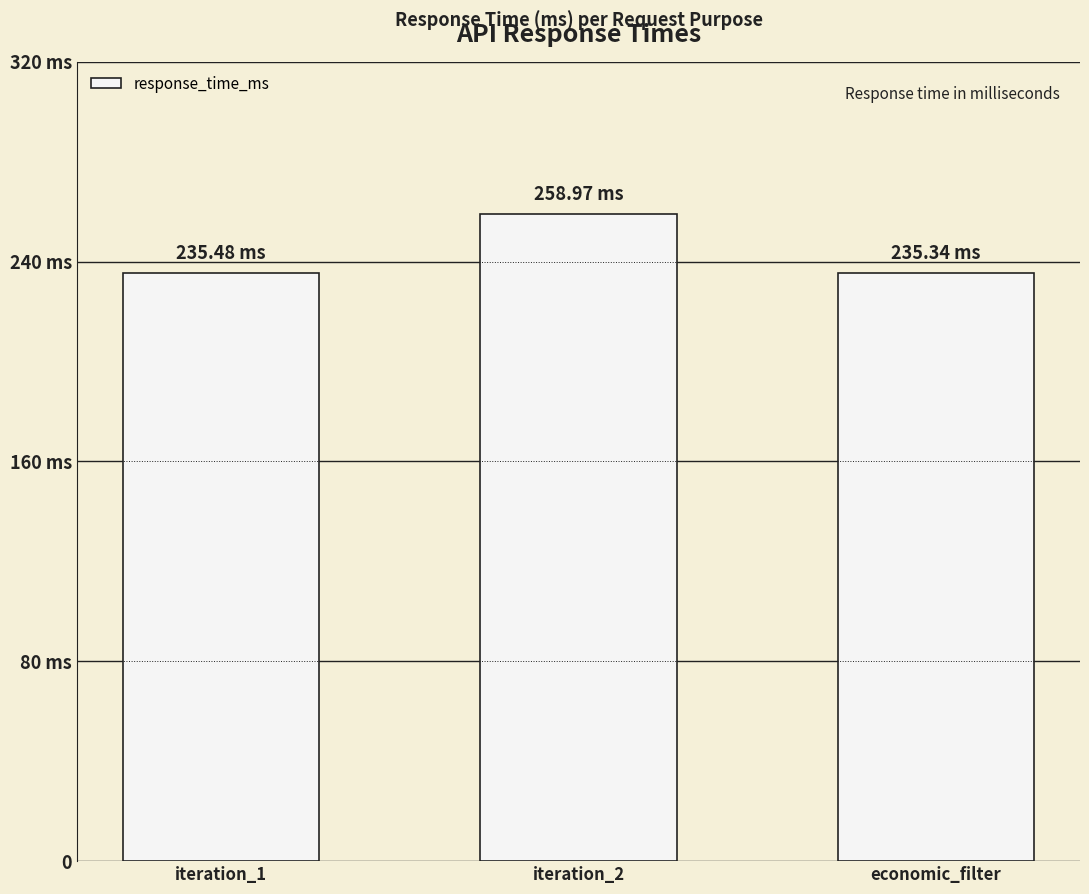

Is it true that the value at economic_filter is 235.3?

True